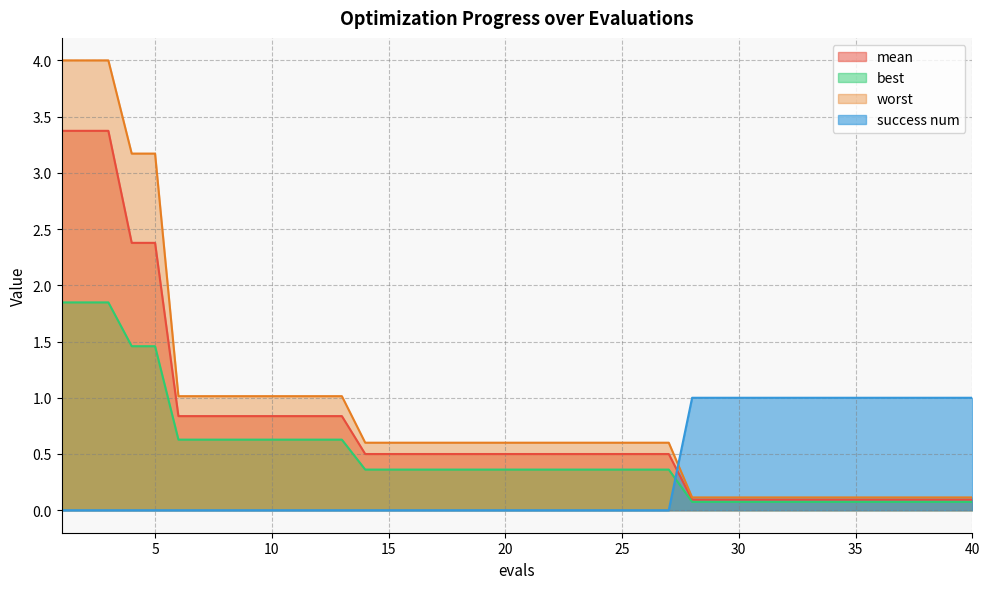

Rank the series by their average value, from lowest to highest.

success num, best, mean, worst